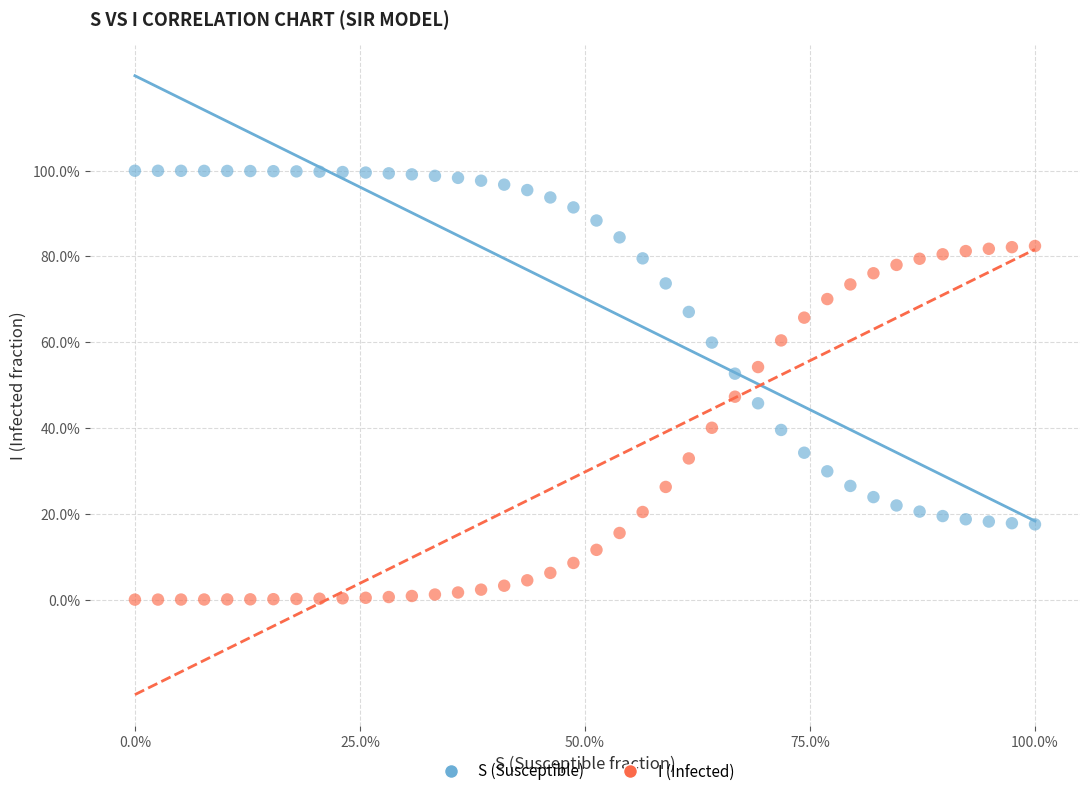

Which series contains the highest Y value?

S (Susceptible)